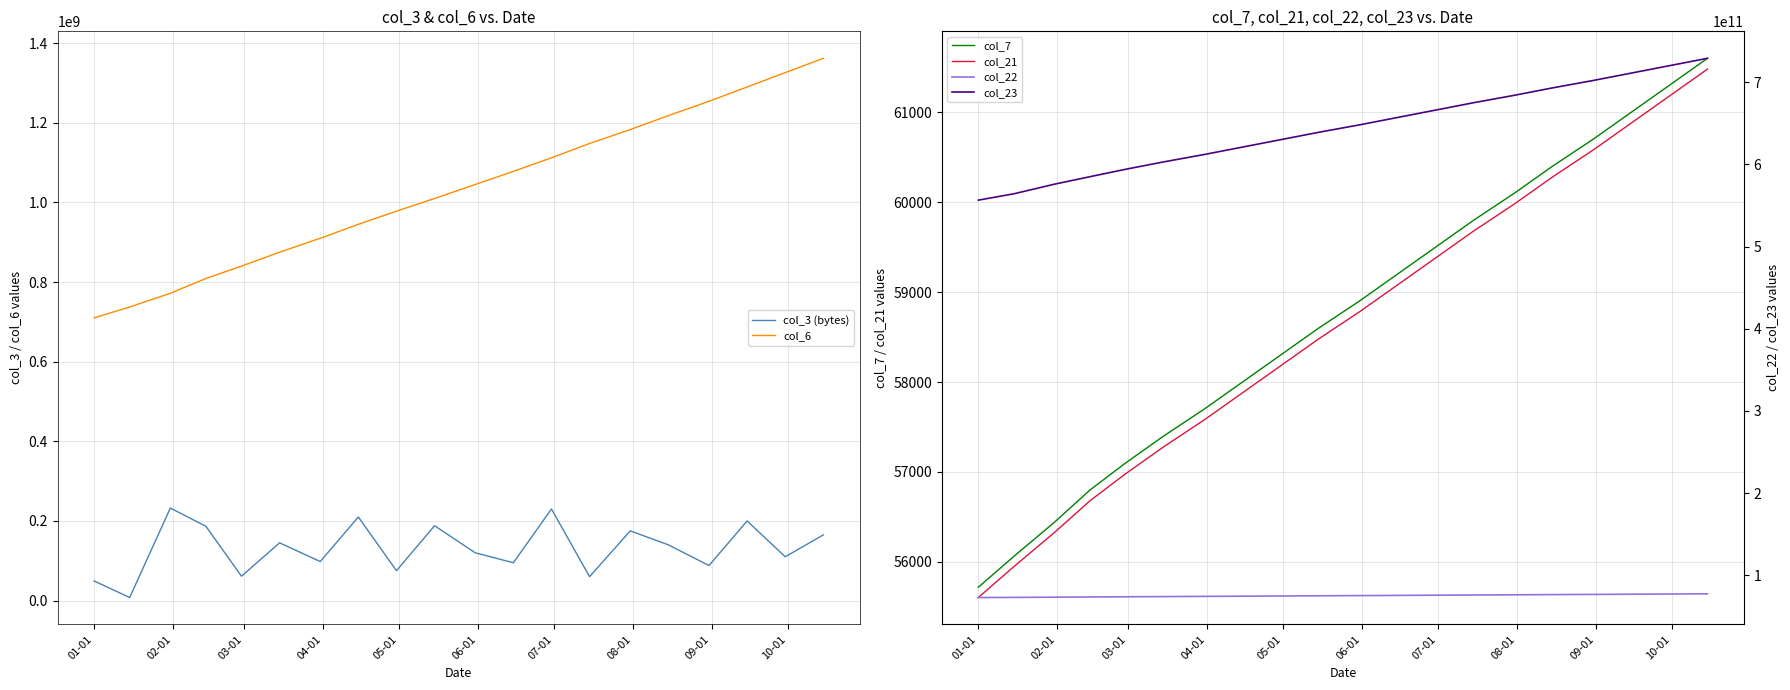

True or false: col_21 and col_7 cross at least once.

False